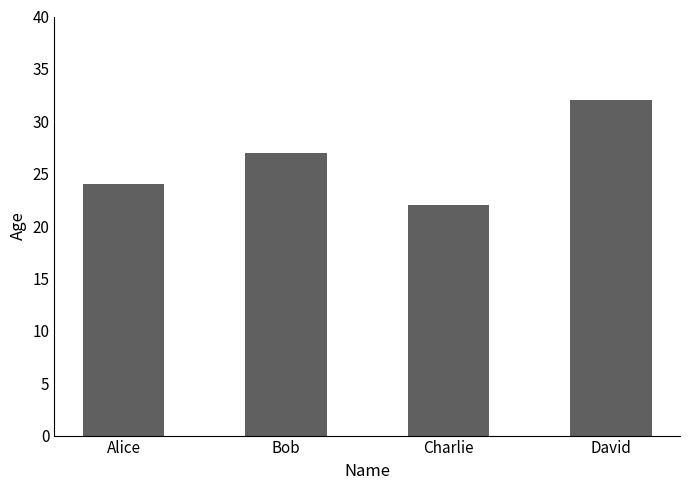

Between Bob and Alice, which is larger?

Bob